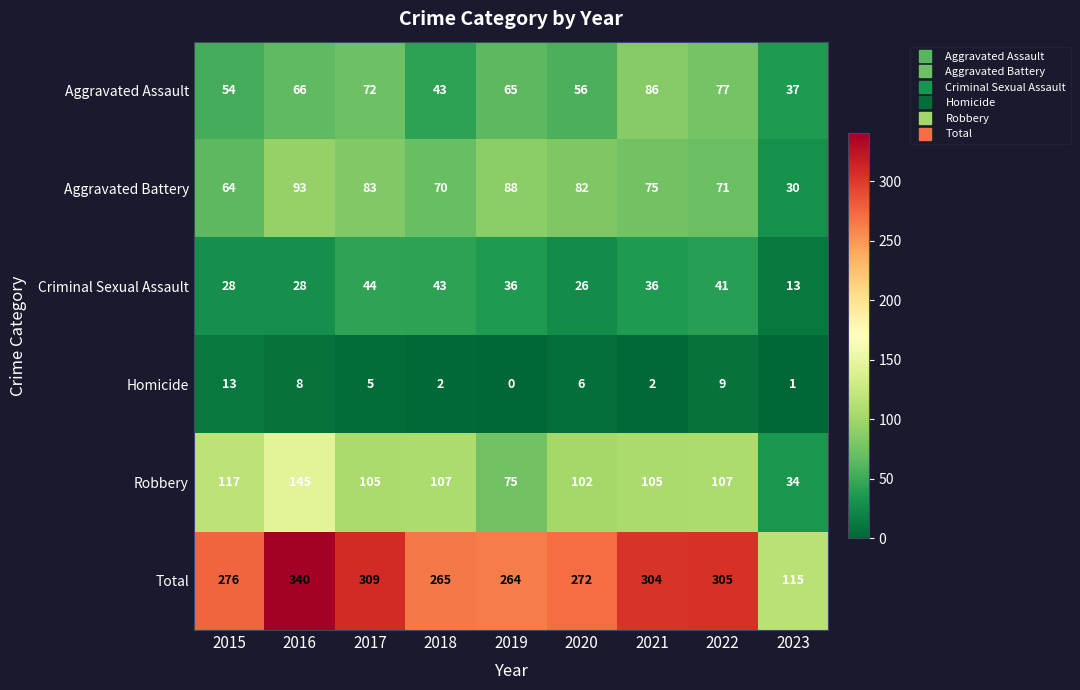

Is it true that Total equals 264 at 2019?

True